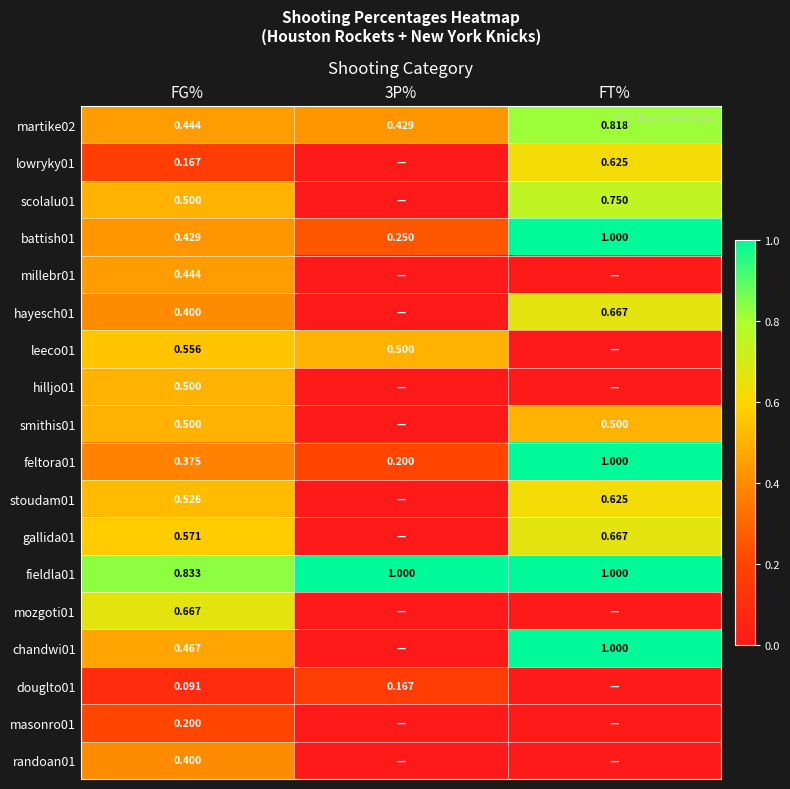

Is the value of martike02 at FT% greater than the value of masonro01 at FG%?

Yes